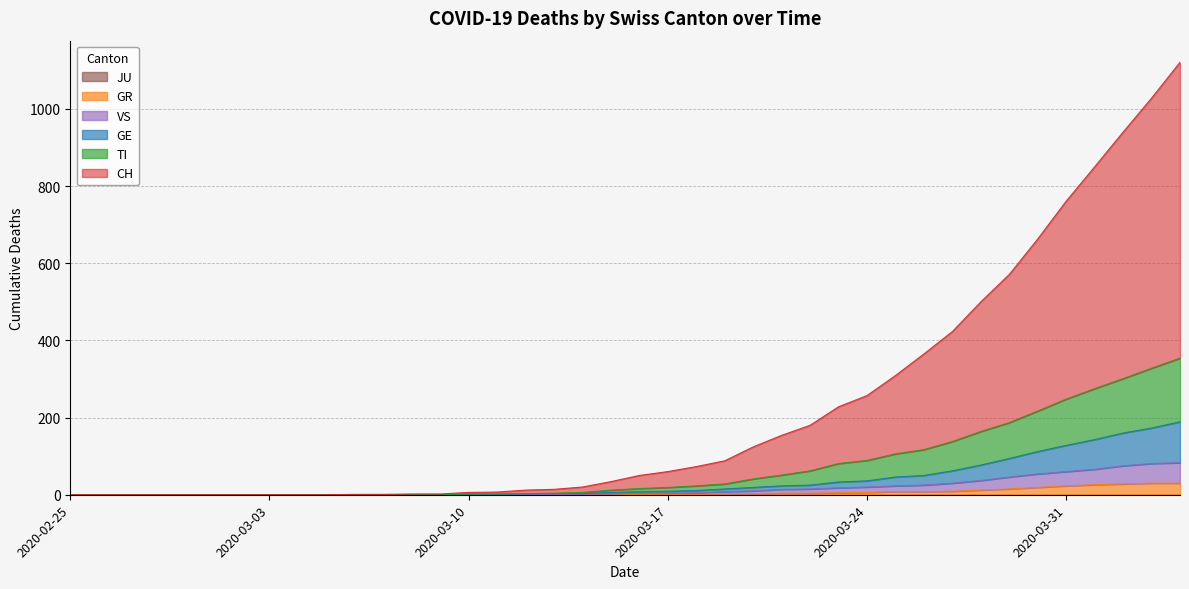

Does the chart display data point markers on the line(s)?

No